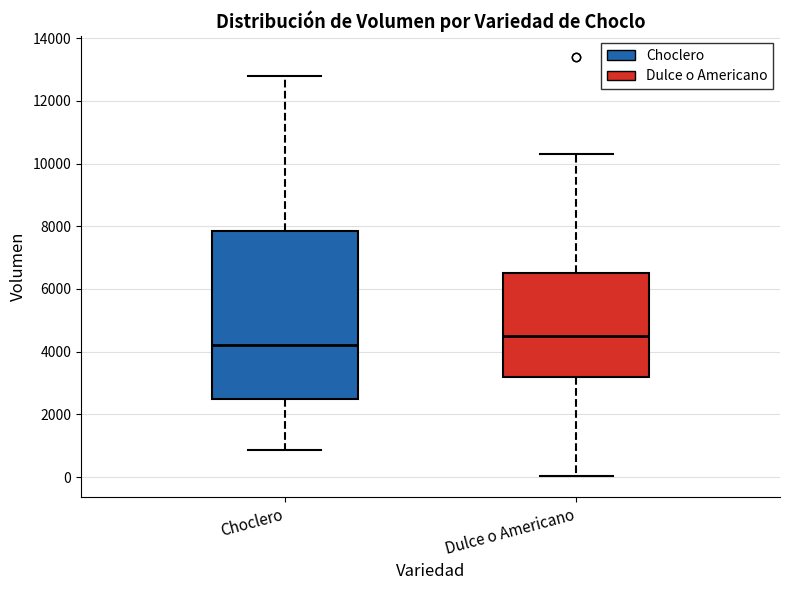

Which box's median line is the lowest?

Choclero